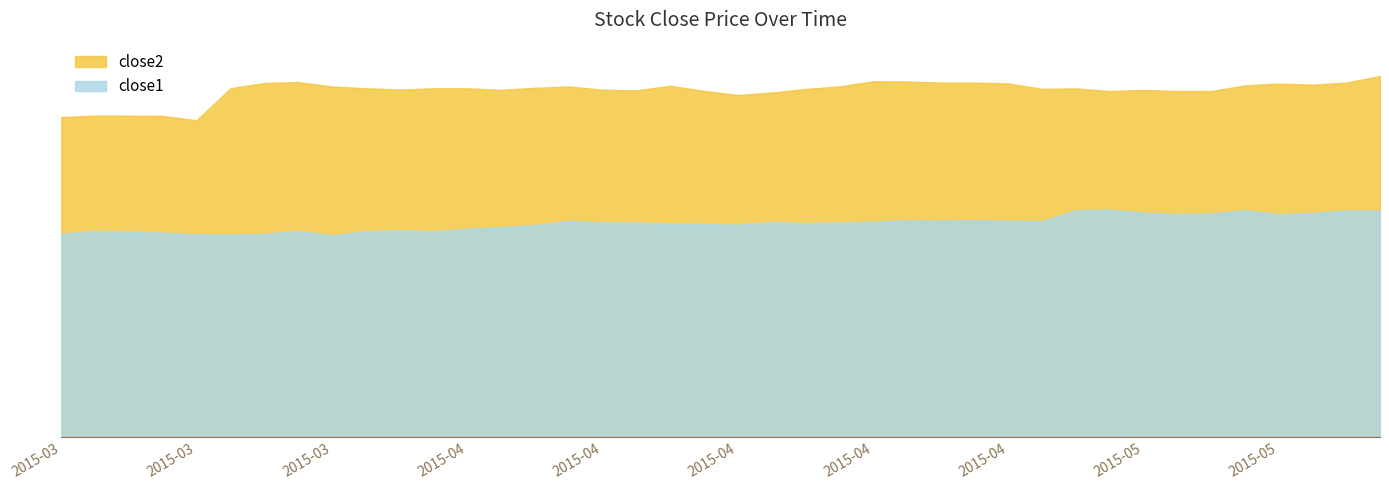

True or false: close2 has a value of 75.4 at 2015-03-26.

True